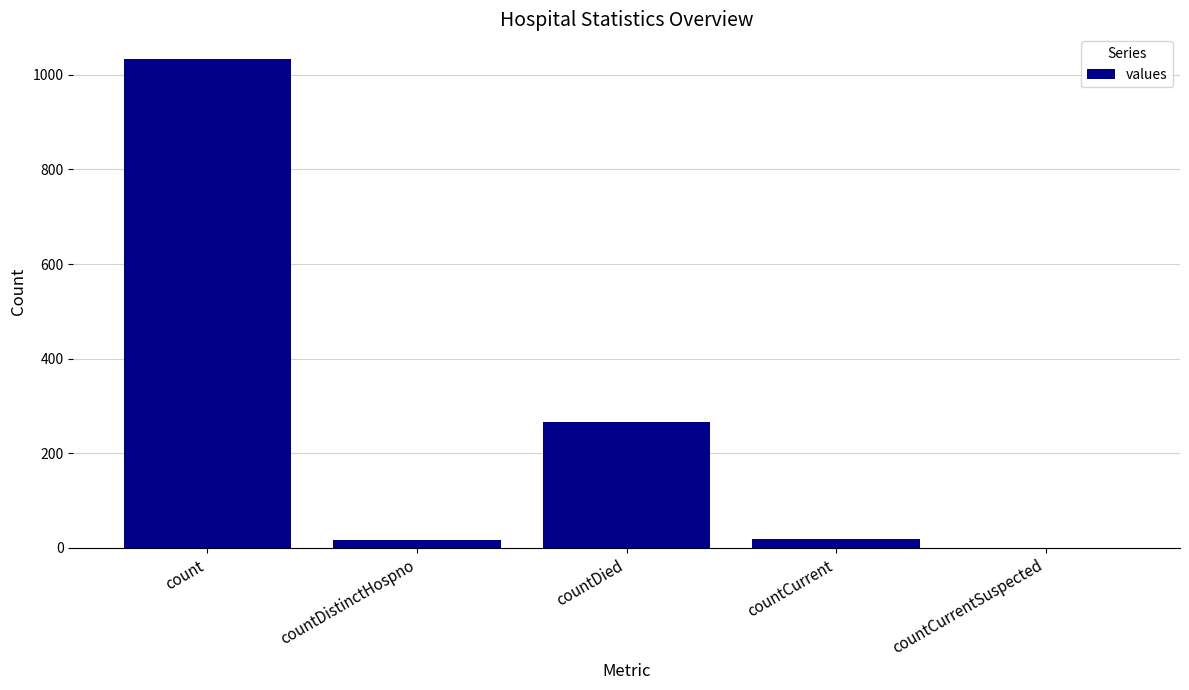

What is the sum of all values?

1334